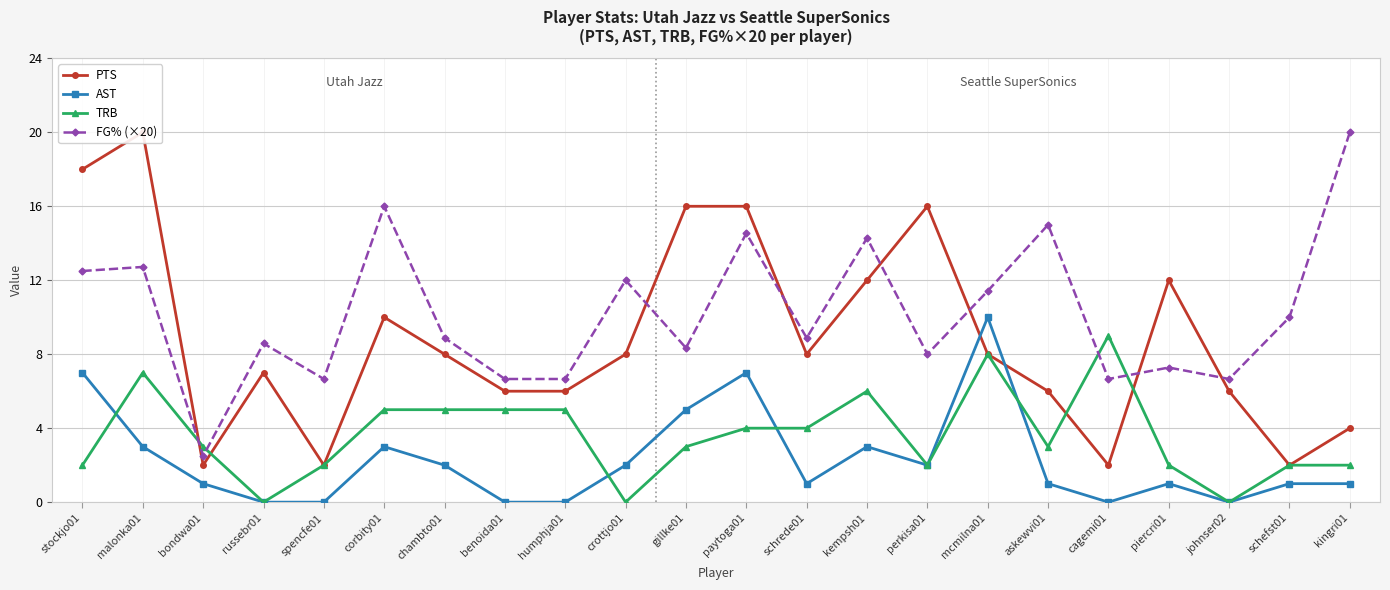

Read the PTS value at mcmilna01.

8.0